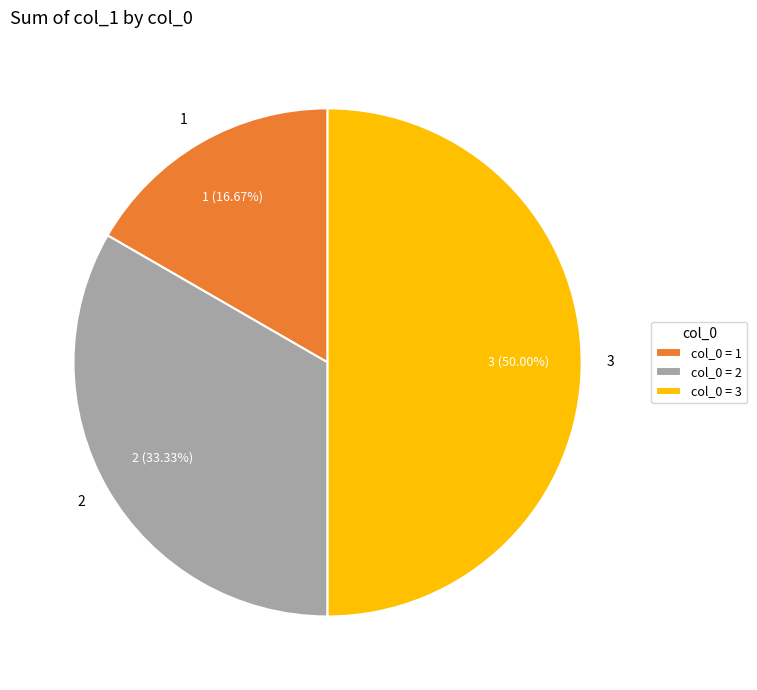

The 1 slice represents 17% of the pie. True or false?

True